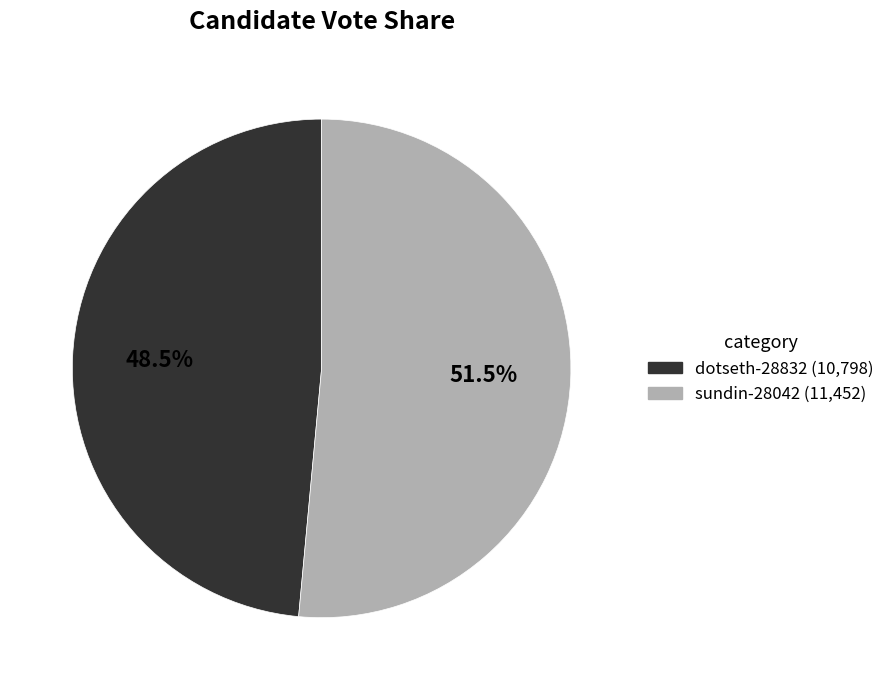

Count the number of slices in the pie.

2